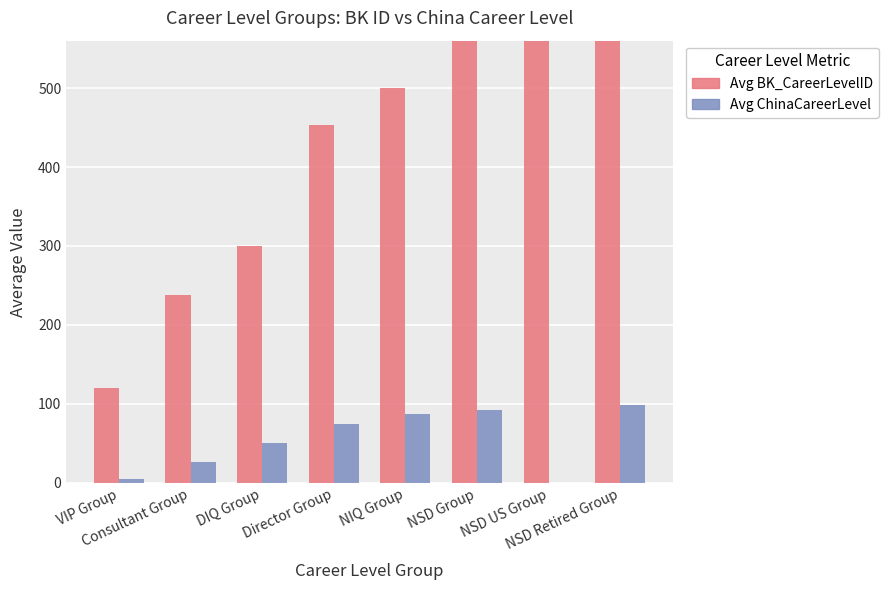

Reading left to right, what are all the values shown in this chart?

Avg BK_CareerLevelID: VIP Group=120.0	Consultant Group=237.5	DIQ Group=300.0	Director Group=453.0	NIQ Group=500.0	NSD Group=630.0	NSD US Group=730.0	NSD Retired Group=832.5
Avg ChinaCareerLevel: VIP Group=4.7	Consultant Group=27.0	DIQ Group=50.0	Director Group=75.0	NIQ Group=87.0	NSD Group=92.3	NSD US Group=0.0	NSD Retired Group=99.0